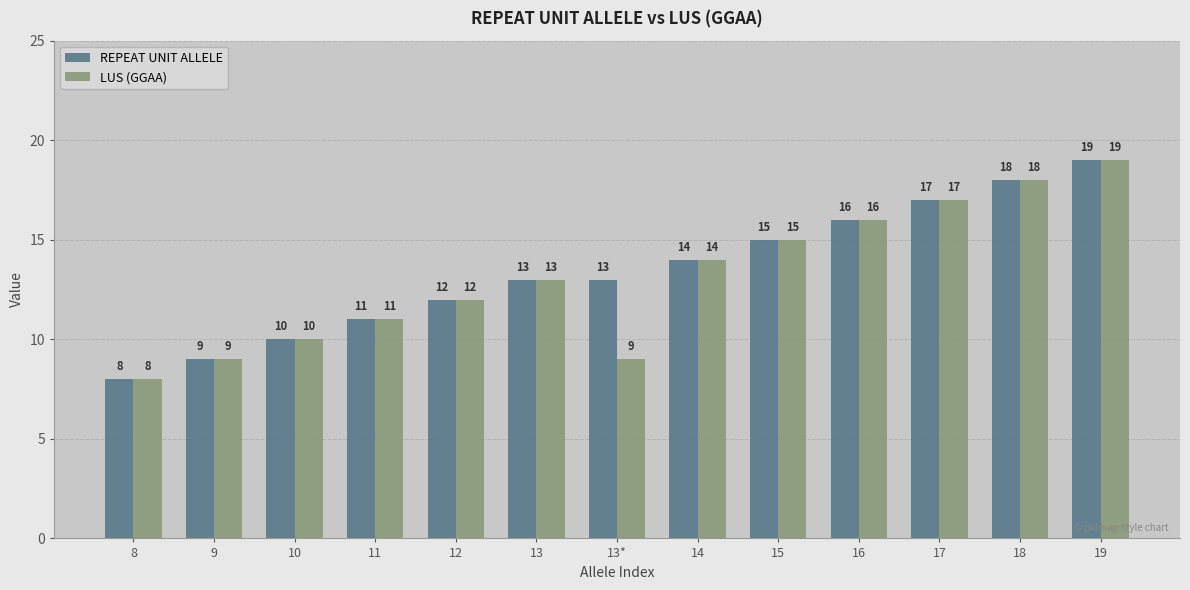

What position from the left is 13*?

7